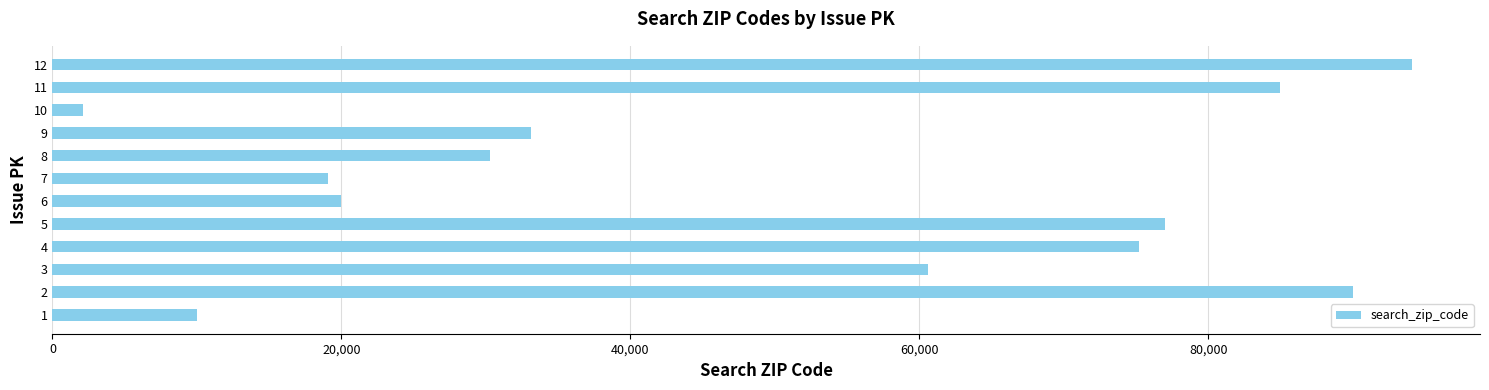

What is the difference between the maximum and minimum values?

92002